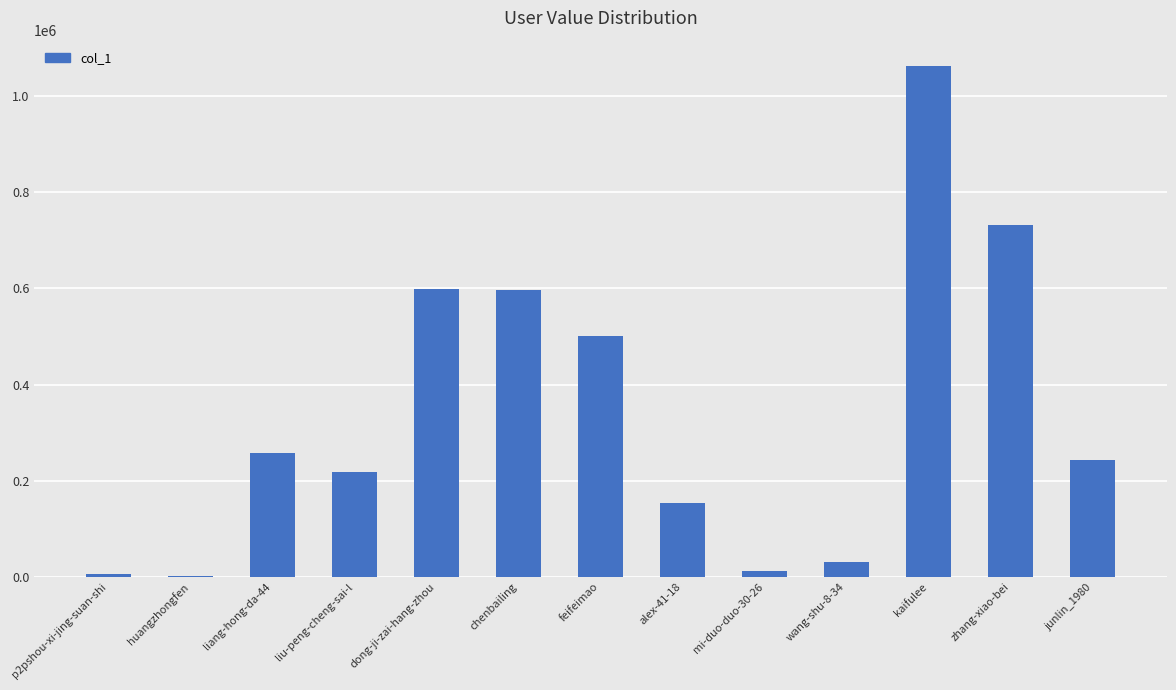

What is the greatest value displayed?

1061987